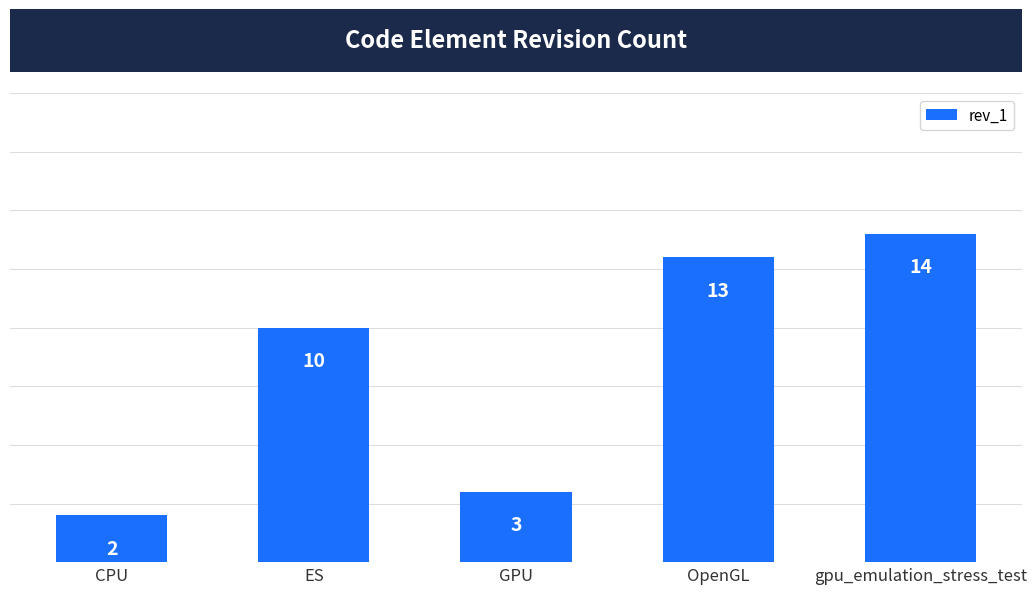

How many data points are less than 10?

2